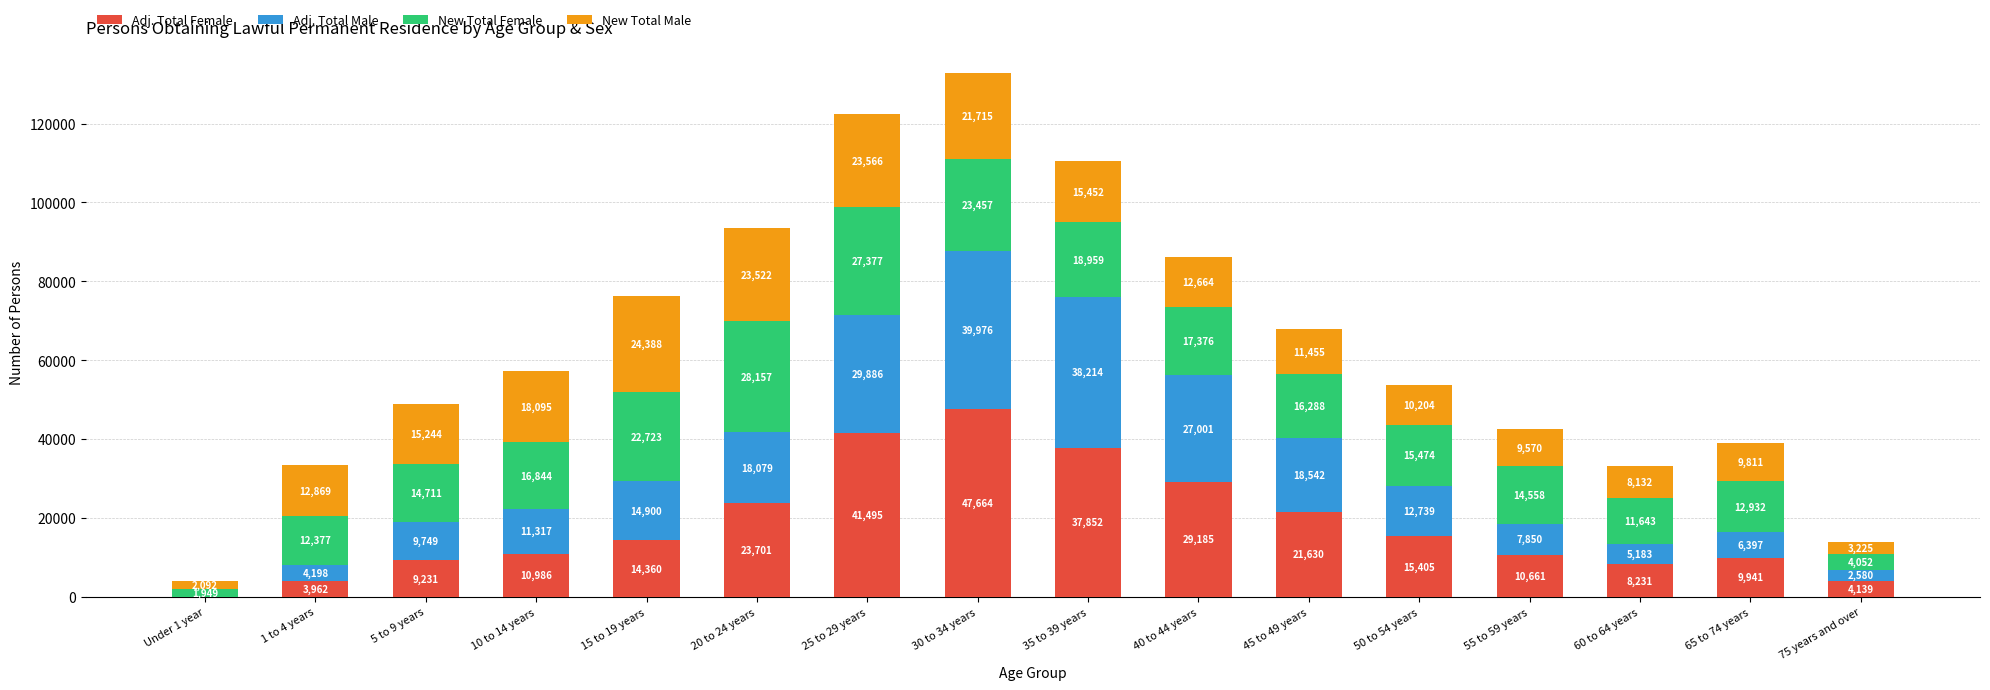

Is it true that Adj. Total Female equals 8231 at 60 to 64 years?

True